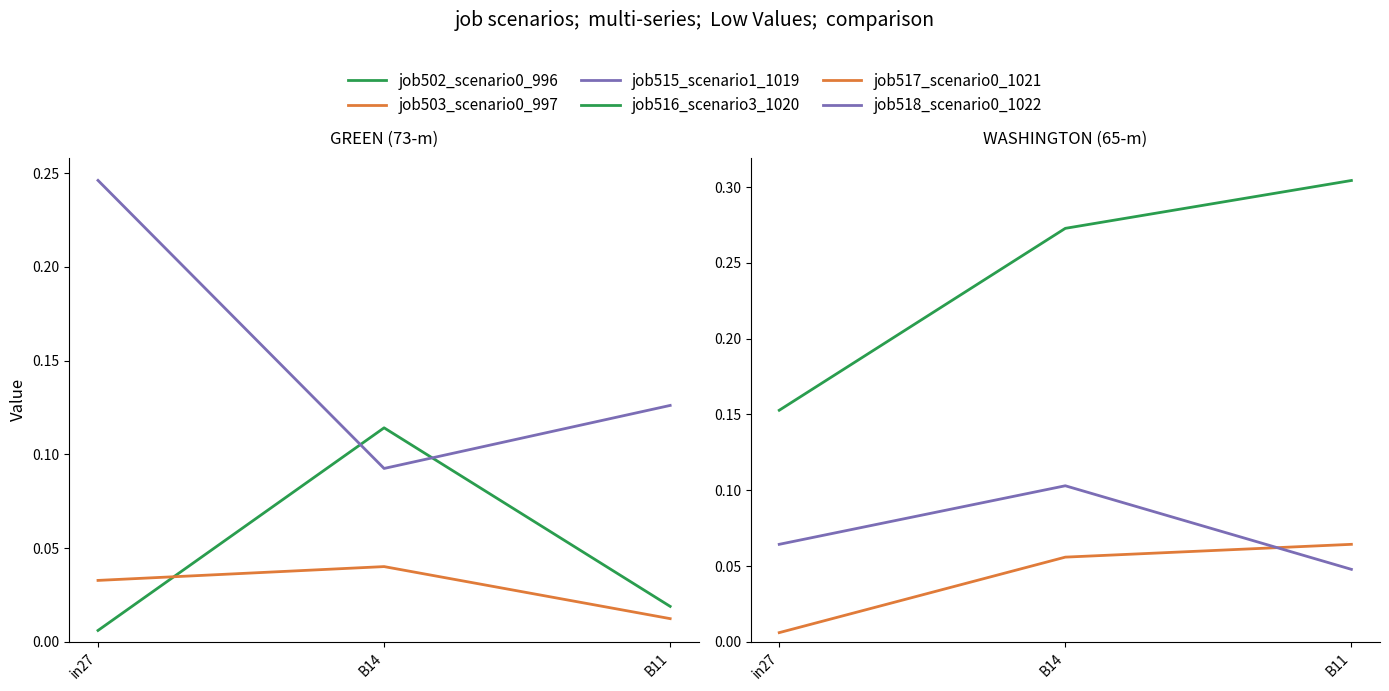

What is the maximum value shown in the chart?

0.3